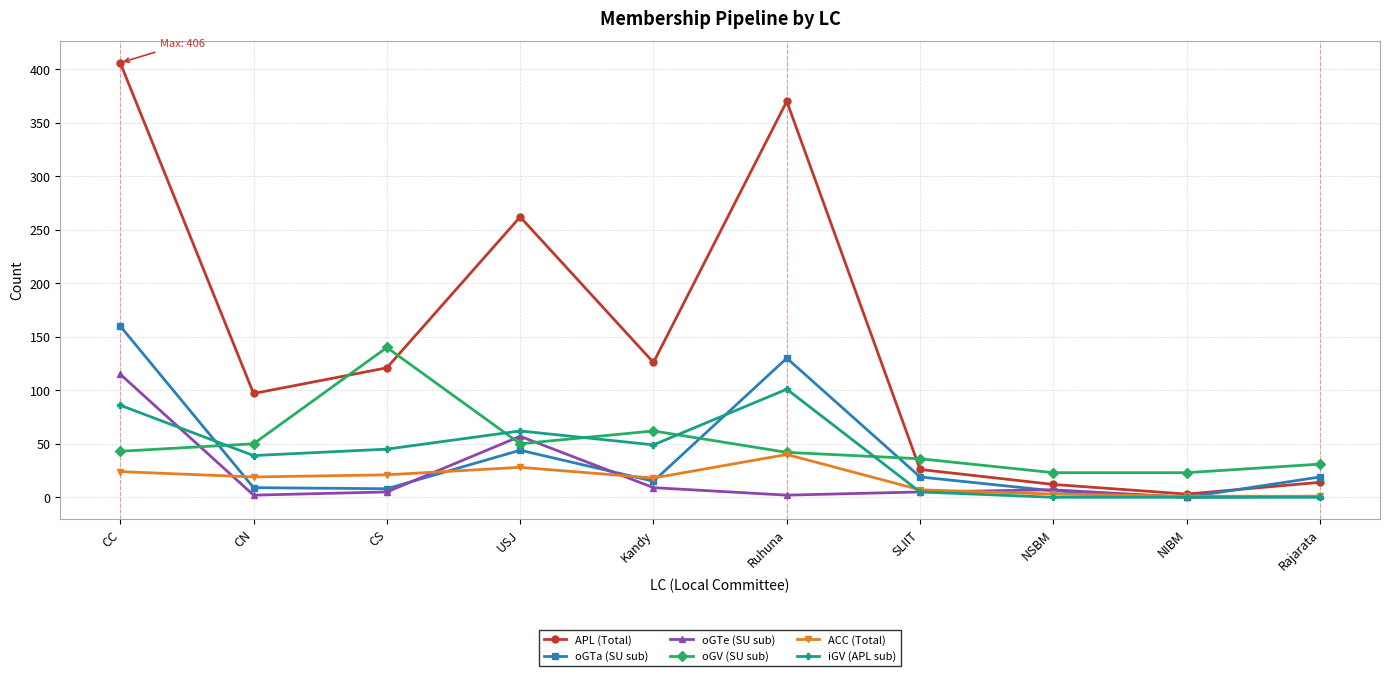

How many interior local valleys does the oGTa (SU sub) series have?

3